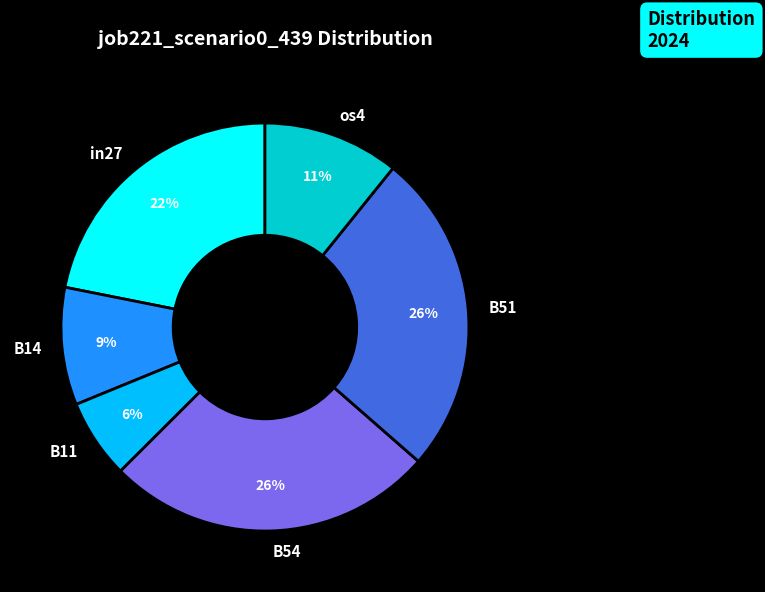

To the nearest percent, what is the difference between the largest and smallest slice percentages?

20%